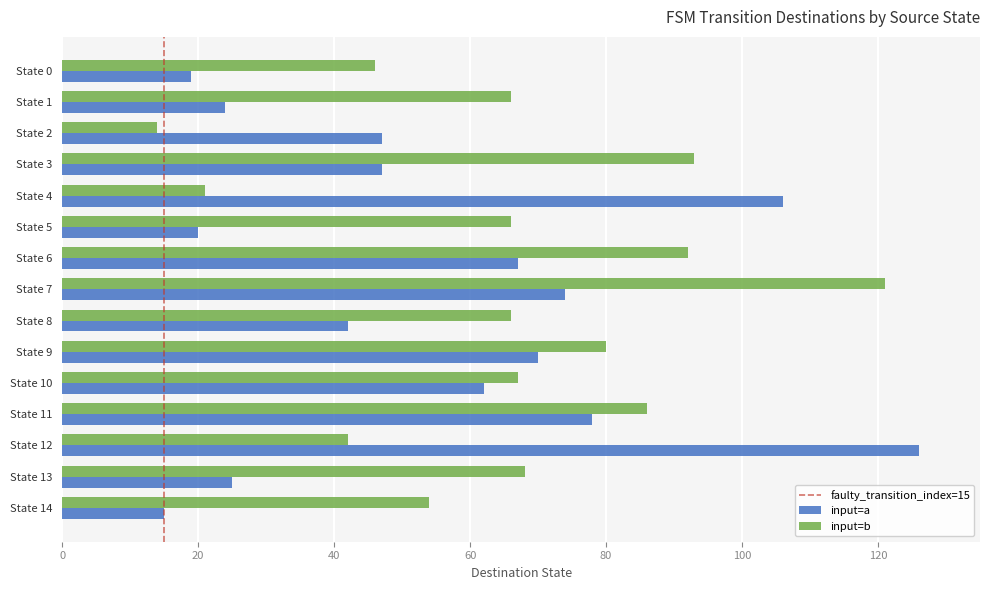

What is the lowest value of the input=b series?

14